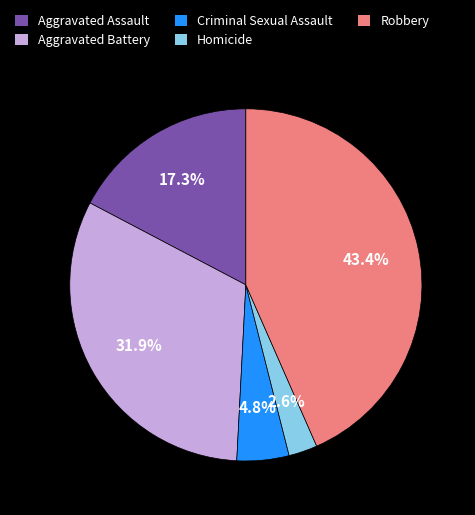

Combined, do Aggravated Assault and Robbery account for over 50%?

Yes